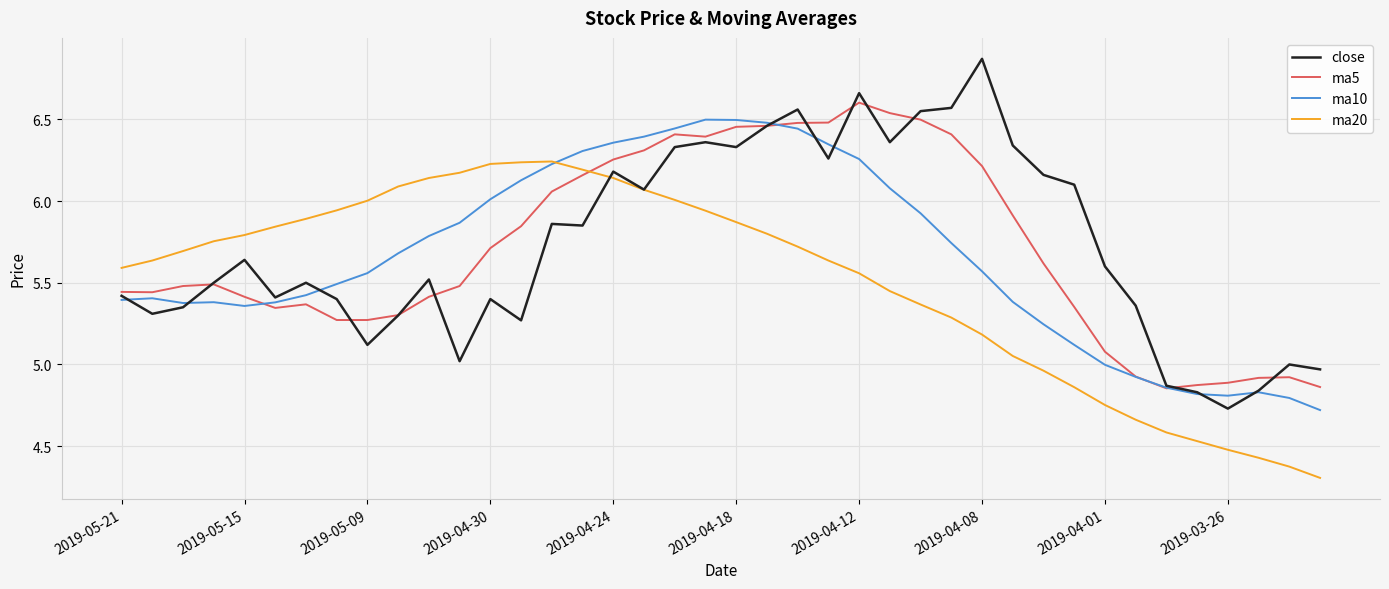

Which series has the largest range (max minus min)?

close